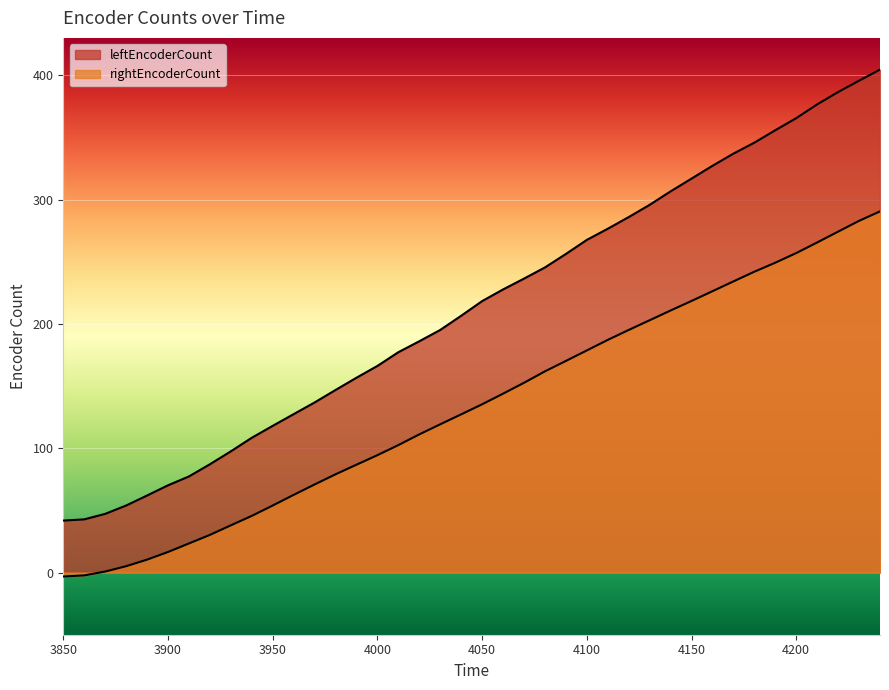

Reading left to right, what are all the values shown in this chart?

leftEncoderCount: 41.8	42.8	47.2	53.9	62.0	70.2	77.3	87.1	97.5	108.4	118.0	127.4	136.8	146.8	156.7	166.2	177.2	186.0	195.1	206.5	218.3	227.7	236.4	245.4	256.2	267.5	276.5	285.9	295.7	306.6	316.8	327.1	336.9	345.7	355.7	365.4	376.5	386.4	395.6	404.5
rightEncoderCount: -3.2	-2.3	0.8	5.1	10.4	16.5	23.4	30.3	38.0	45.6	53.9	62.5	70.8	79.0	86.7	94.4	102.5	111.1	119.2	127.2	135.3	143.9	152.6	161.8	170.2	178.6	187.1	195.1	202.9	210.8	218.4	226.3	234.2	241.9	249.2	256.9	265.5	274.2	282.9	290.5